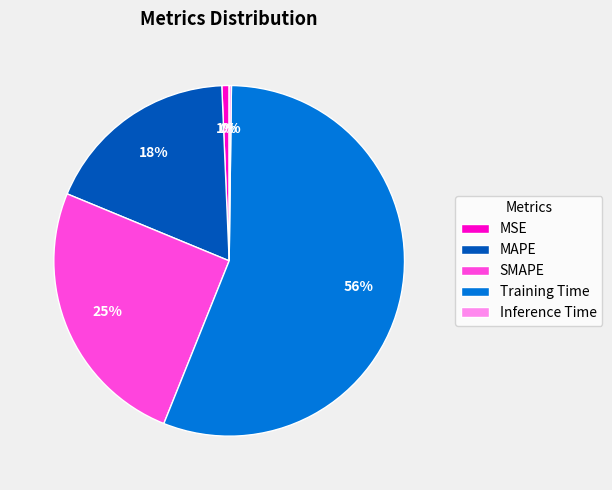

Is Training Time the majority of the pie?

Yes